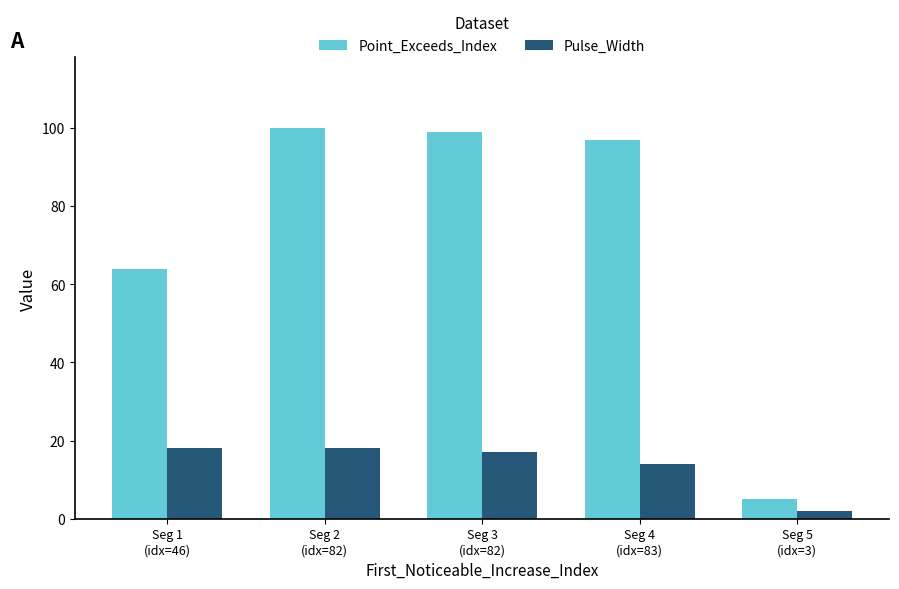

What is the label of the 3rd bar from the right?

Seg 3
(idx=82)